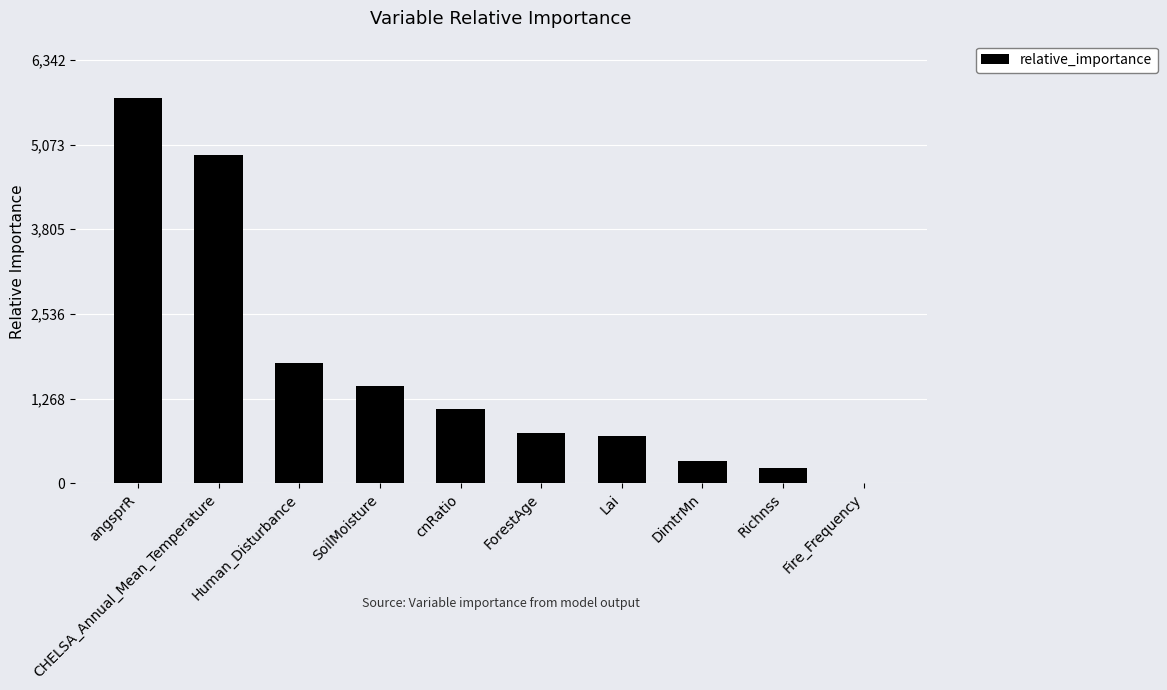

Approximately how many times larger is the value at Lai compared to cnRatio?

0.6